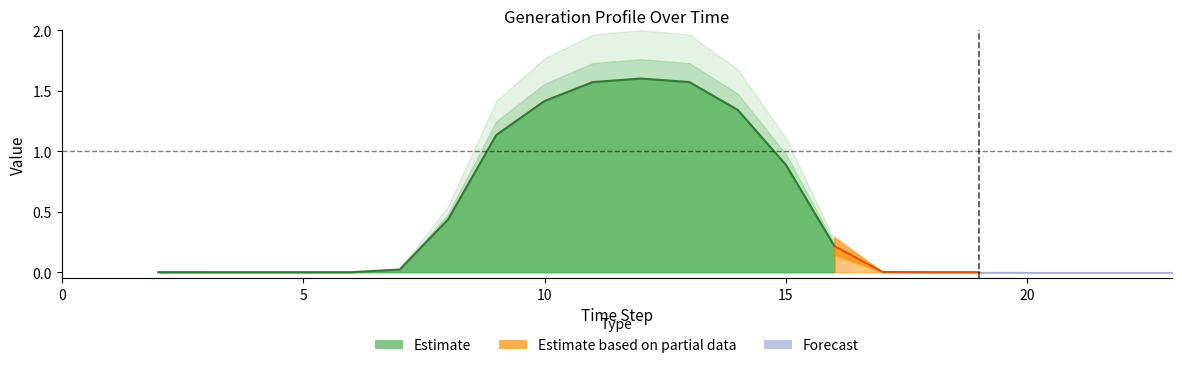

What is the approximate value of gen5 at 13?

1.6